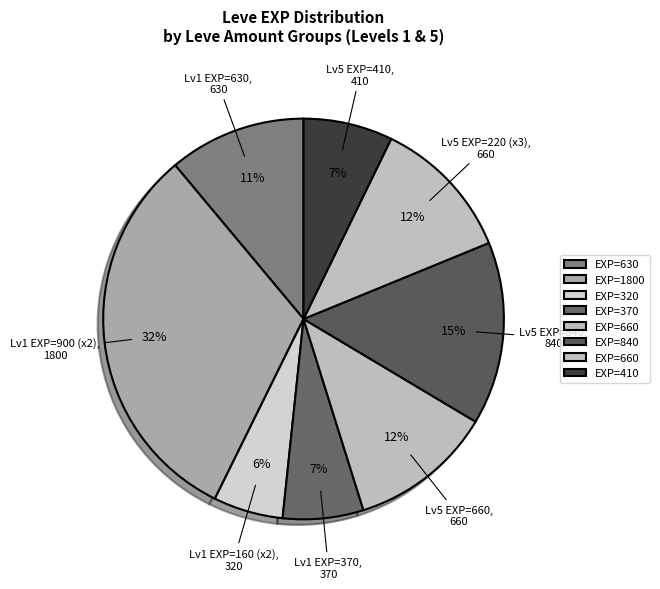

How many slices are in this pie chart?

8